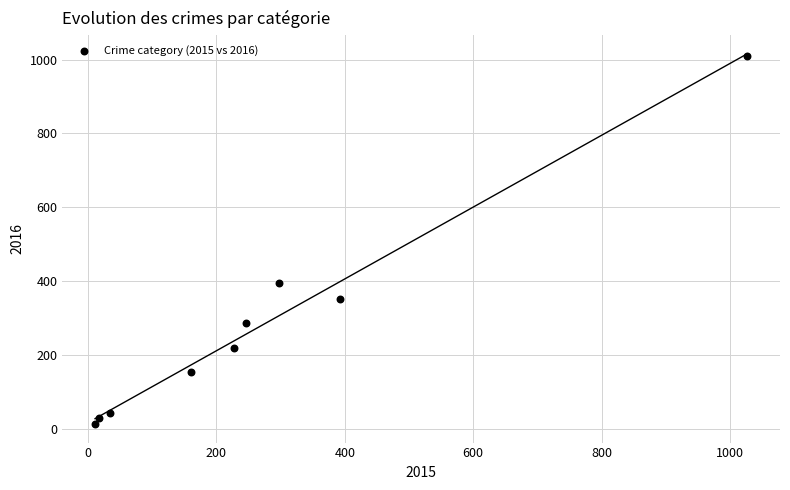

What is the range of X values (max minus min)?

1016